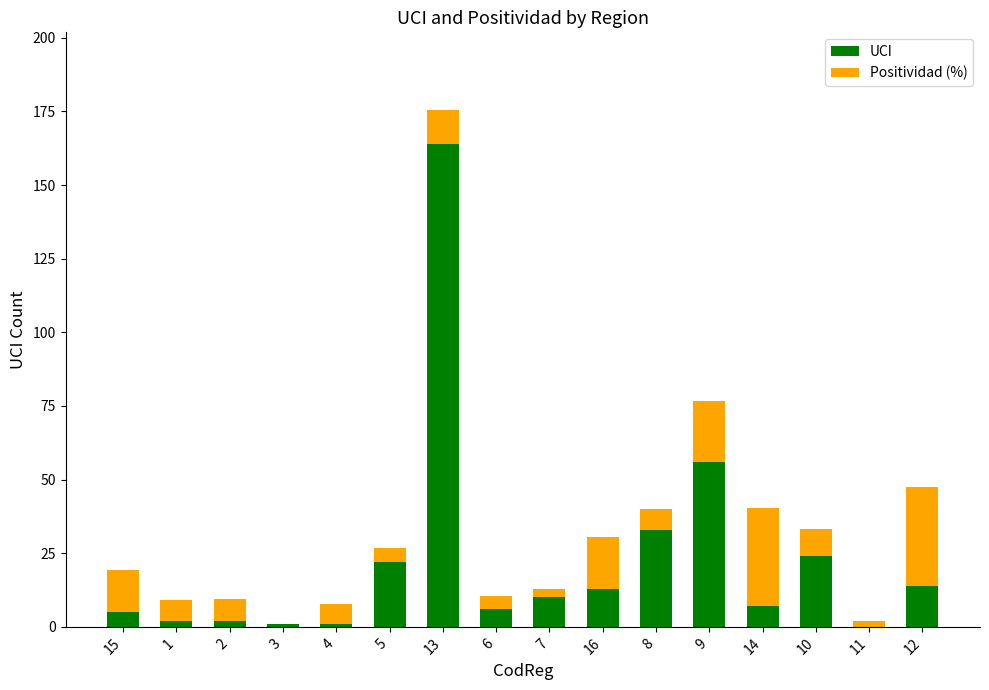

The UCI series shows 22.0 at 5. True or false?

True